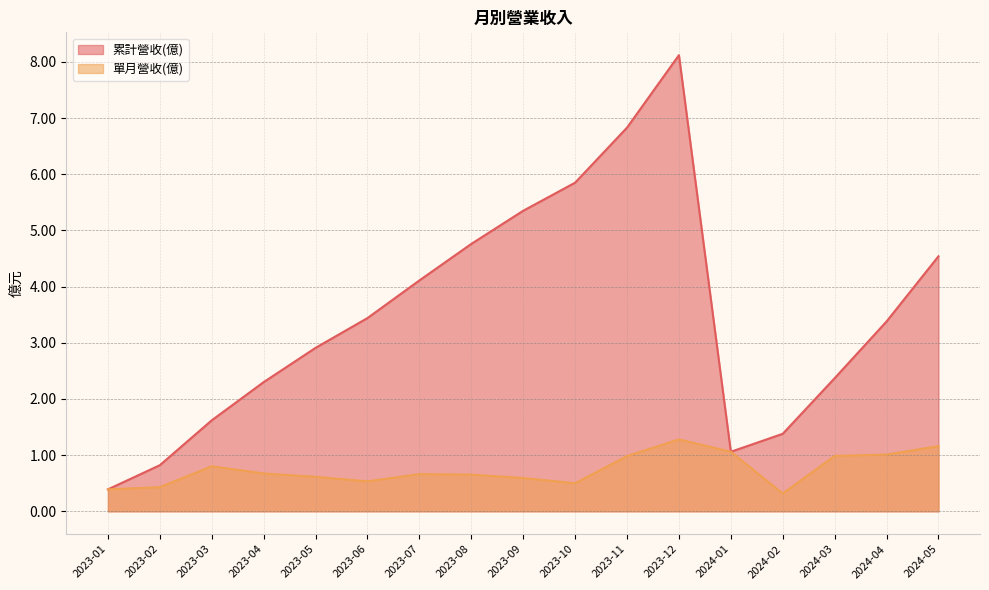

What position from the left is 2023-04?

4